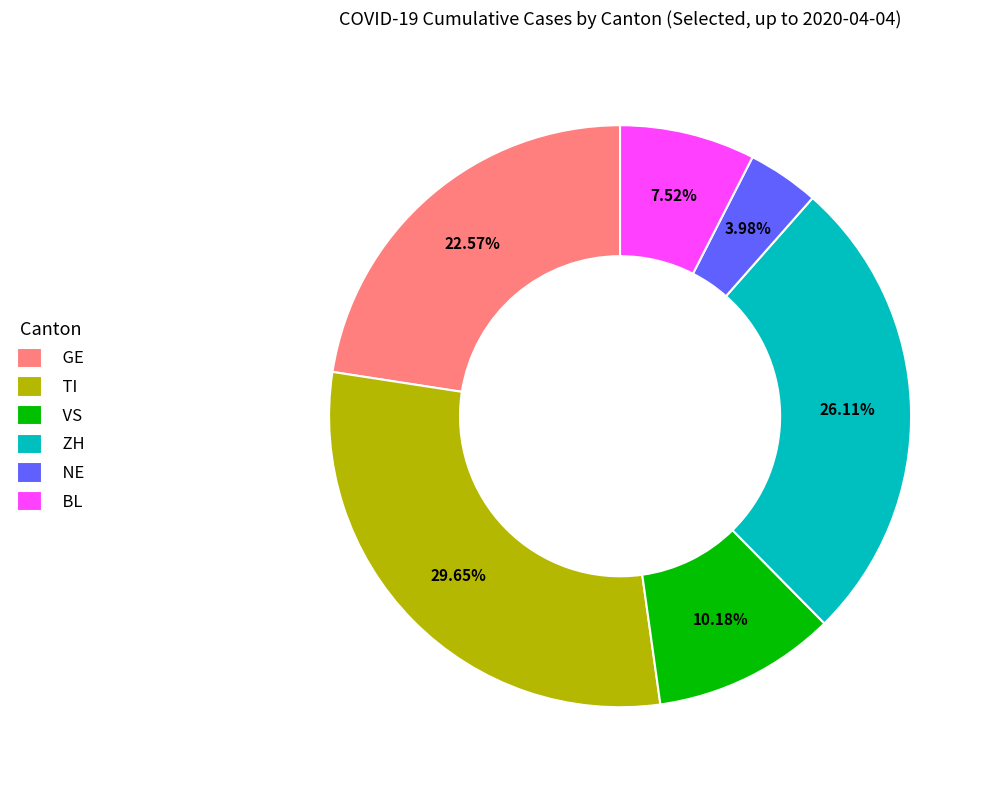

What is the smallest slice in the pie chart?

NE